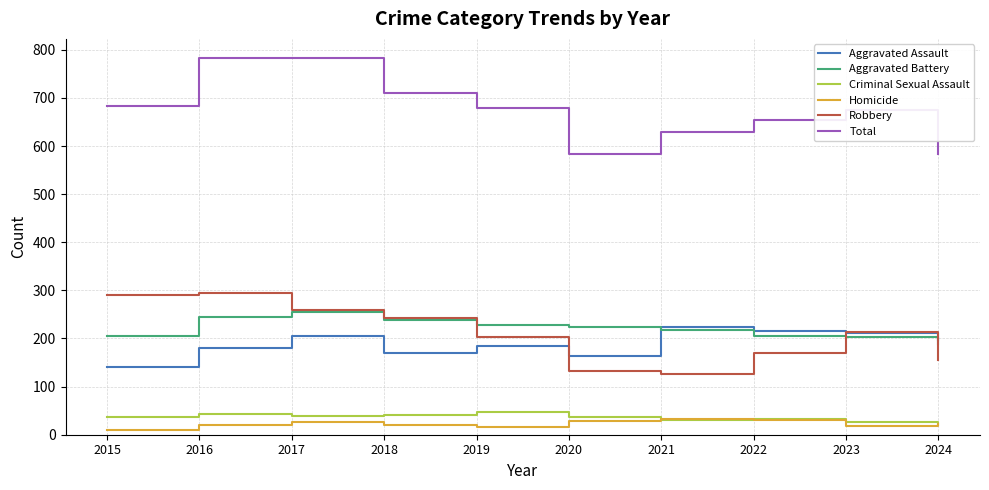

True or false: Criminal Sexual Assault and Aggravated Assault intersect in this chart.

False